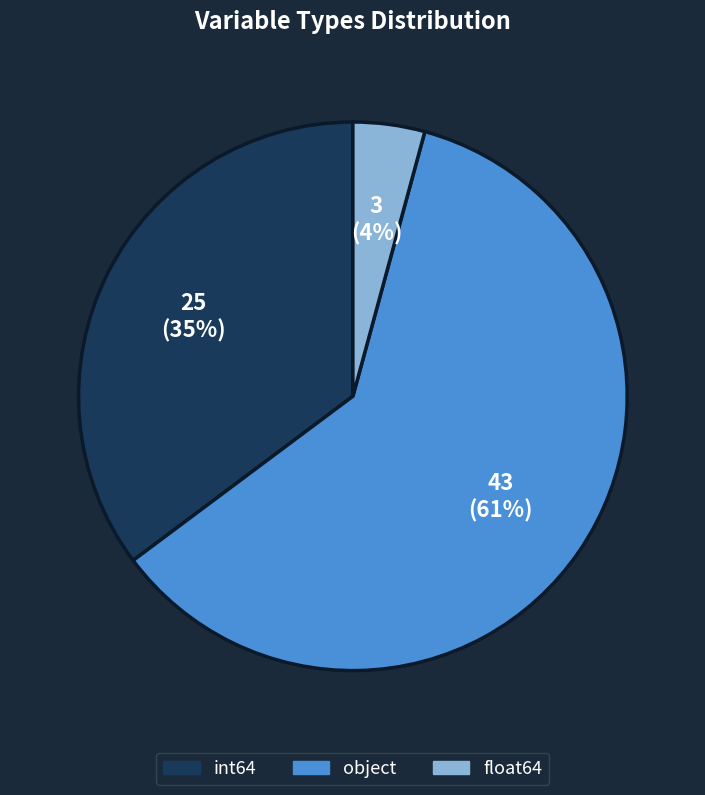

How many slices are in this pie chart?

3